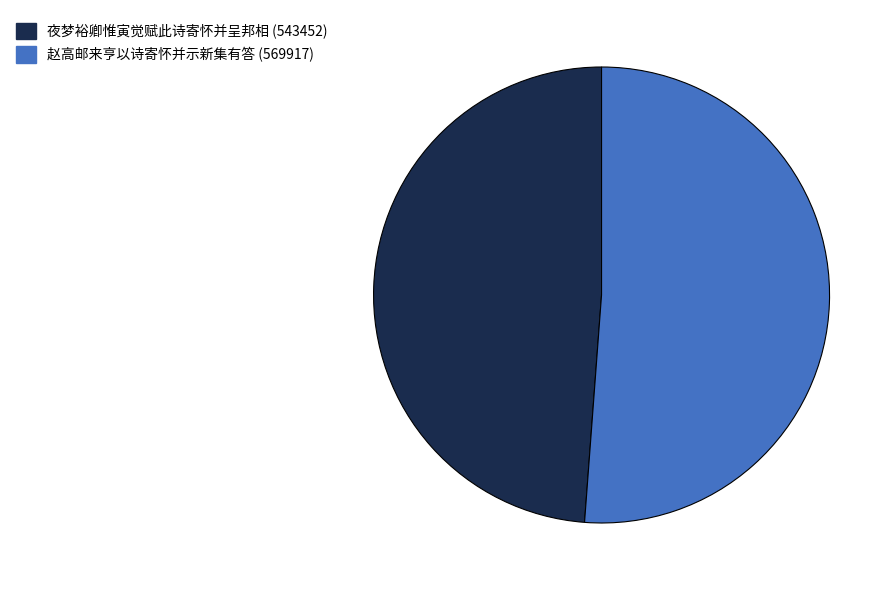

How many slices are in this pie chart?

2